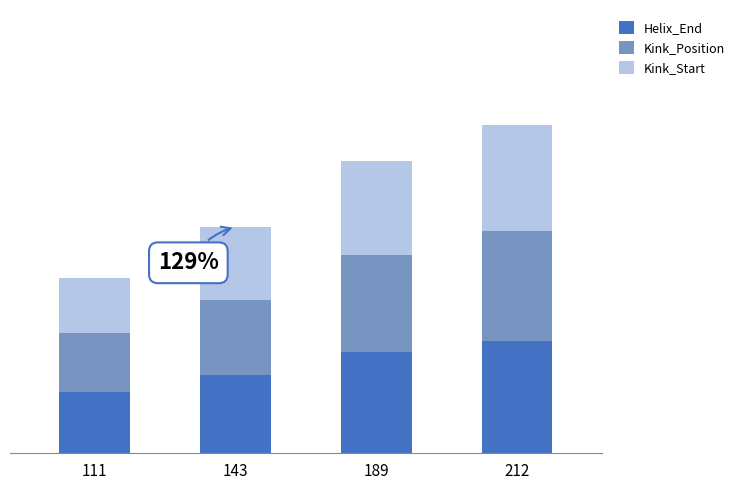

List the series in order of their peak value, lowest first.

Kink_Start, Kink_Position, Helix_End